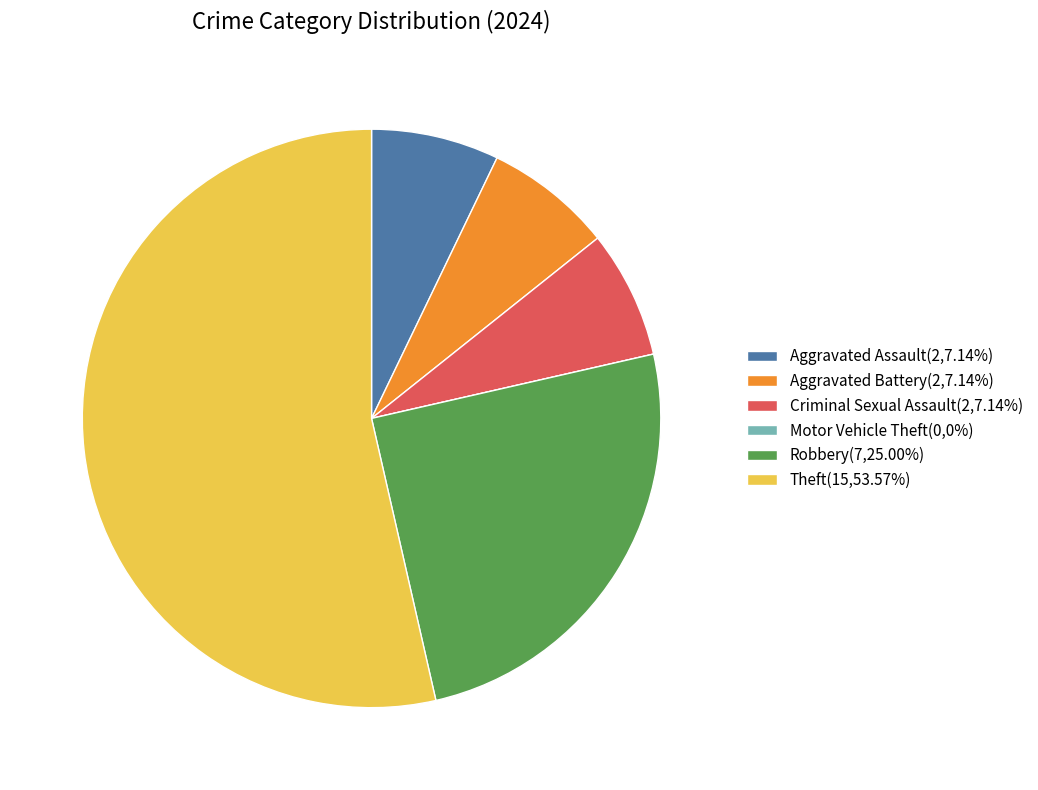

Which category accounts for the majority?

Theft